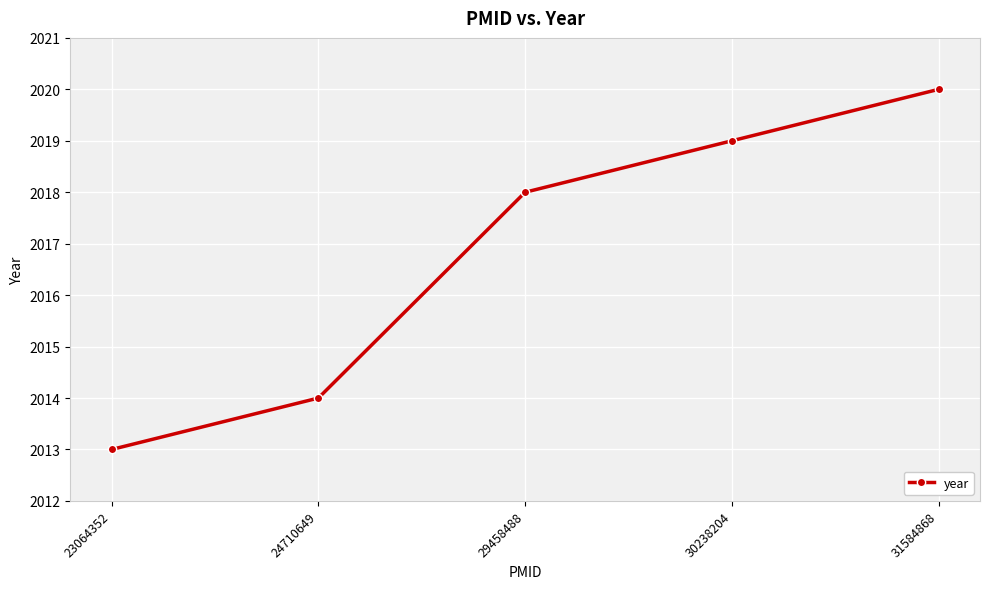

Reading right to left, what are all the values shown in this chart?

2020	2019	2018	2014	2013